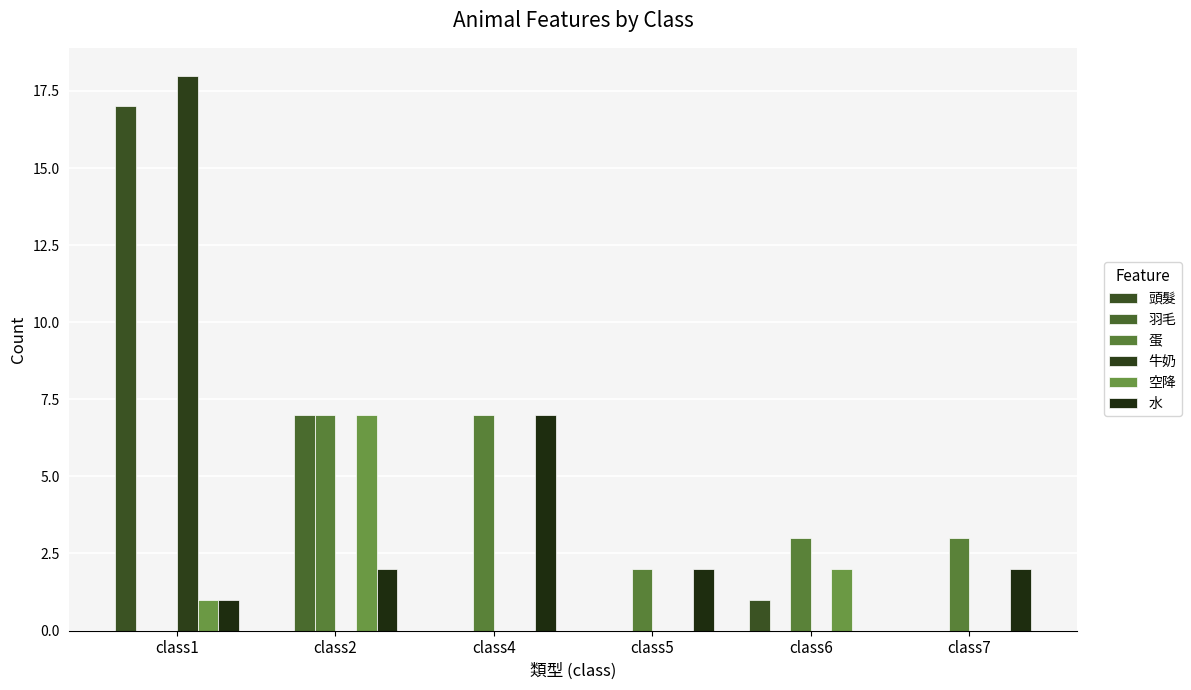

How many groups of bars are there?

6